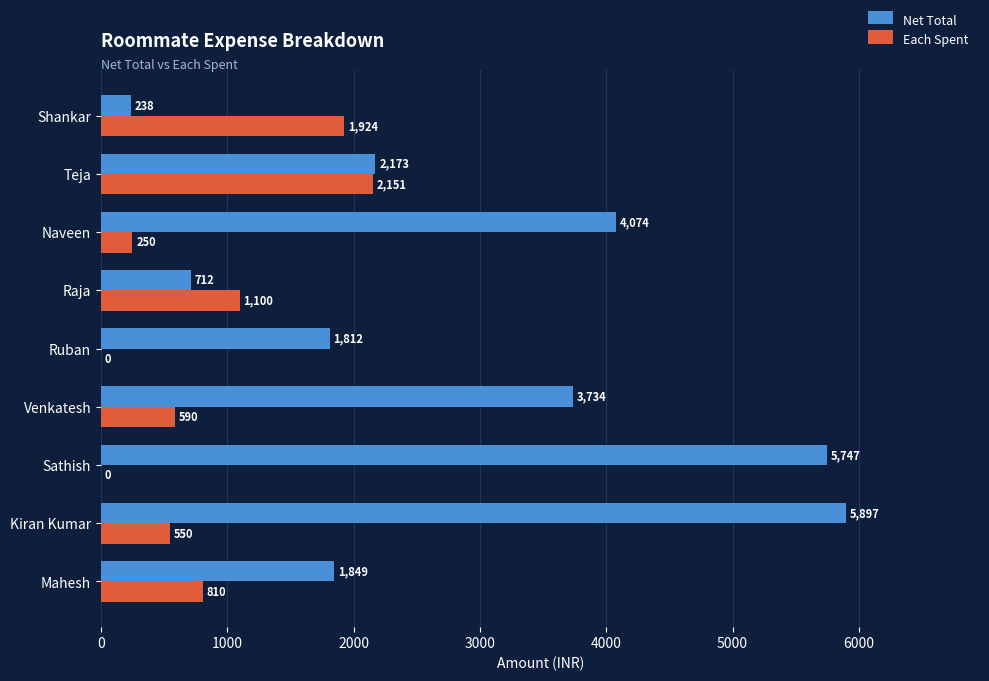

Count the number of categories in the chart.

9